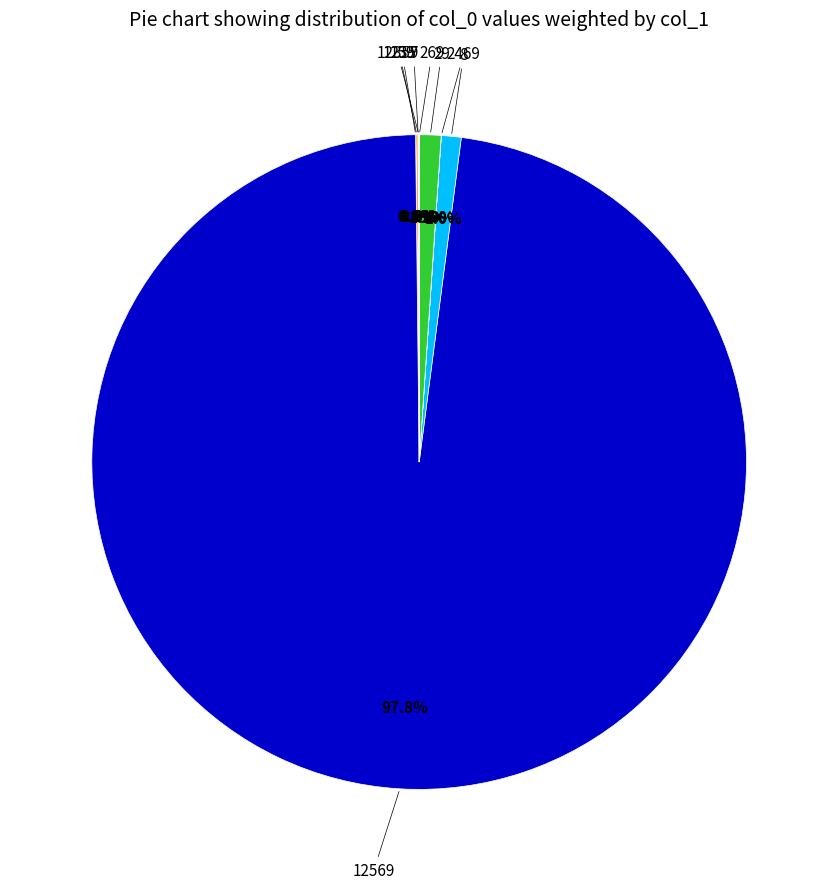

Count the number of slices in the pie.

9